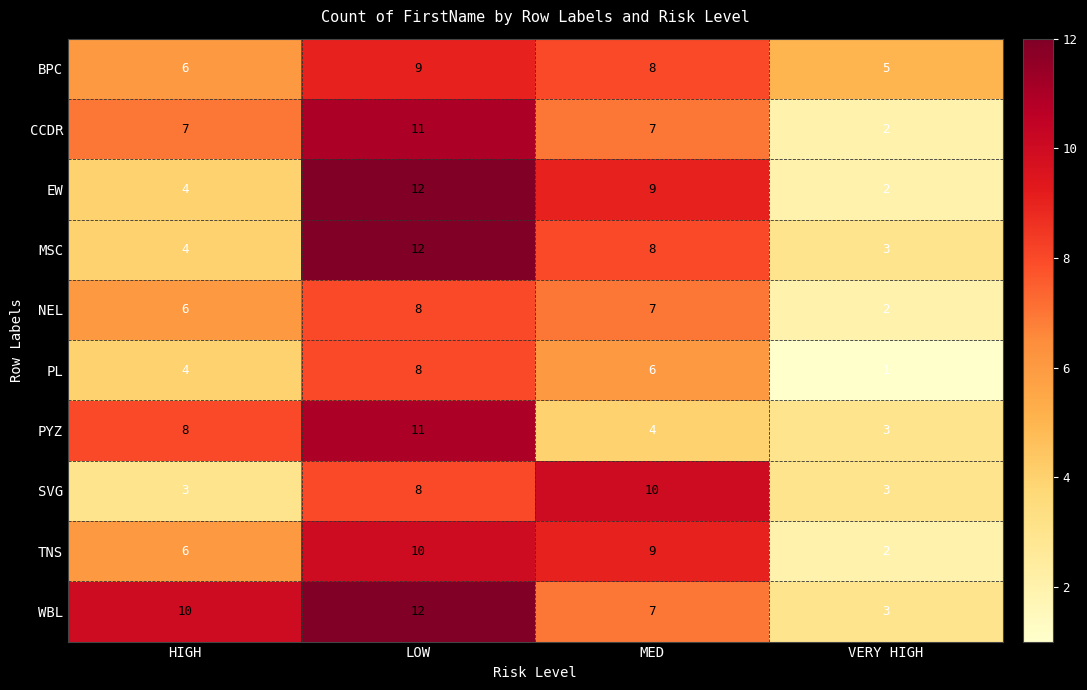

Rank the categories by BPC value from highest to lowest.

LOW, MED, HIGH, VERY HIGH